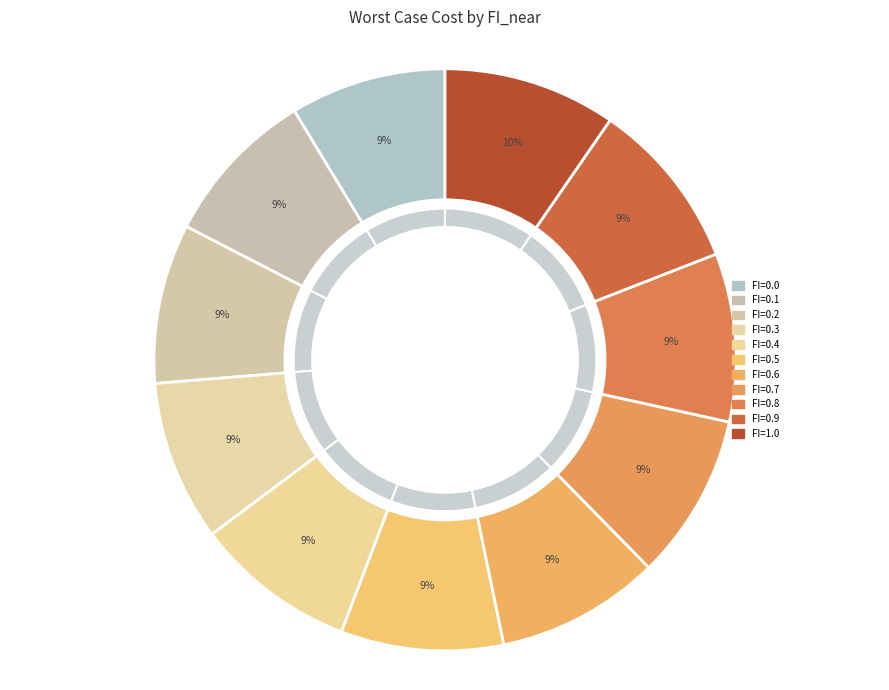

To the nearest percent, what portion does FI=0.5 represent?

9%